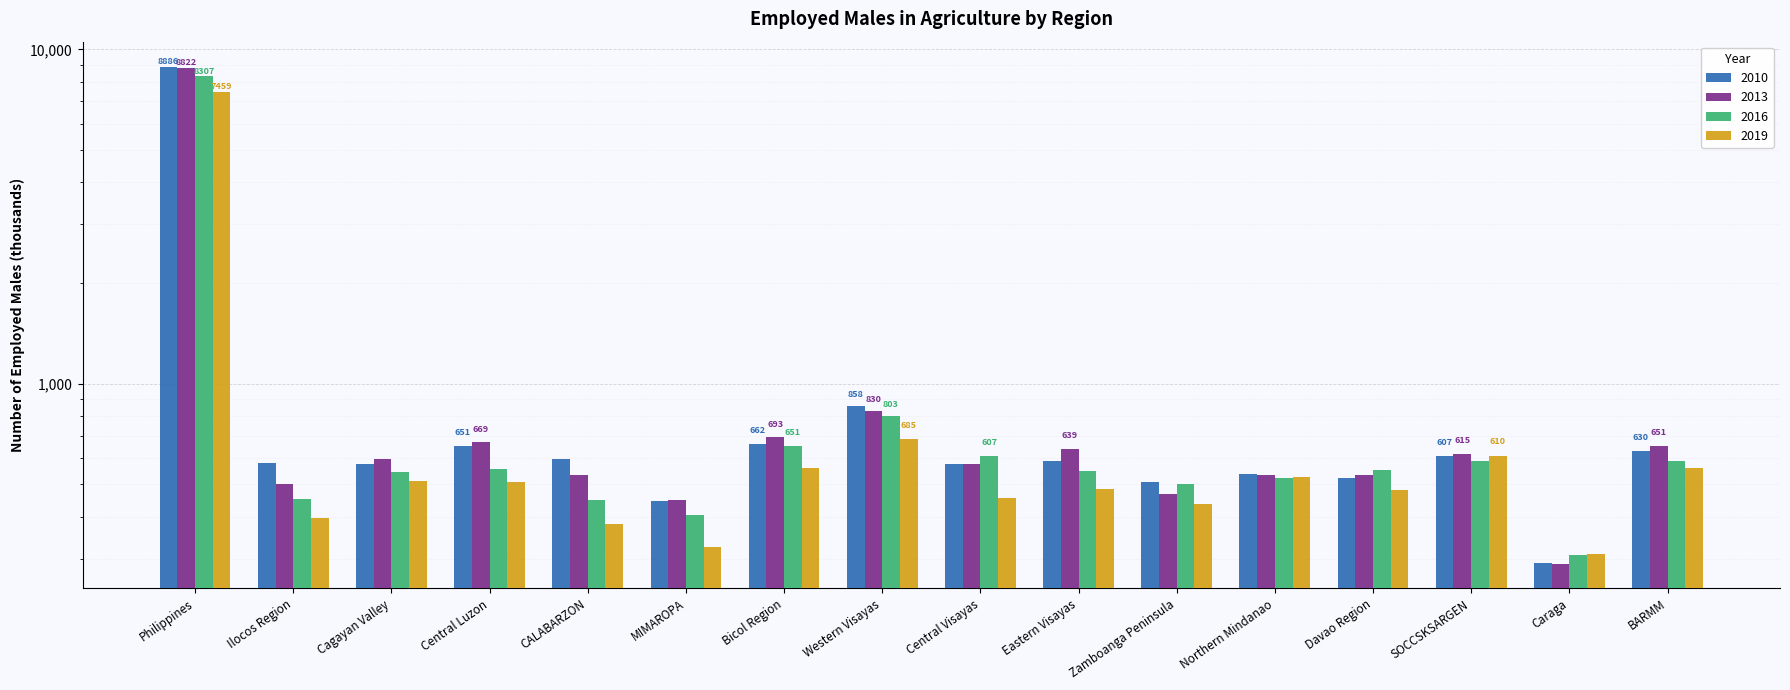

Rank the series by their maximum value, from lowest to highest.

2019, 2016, 2013, 2010